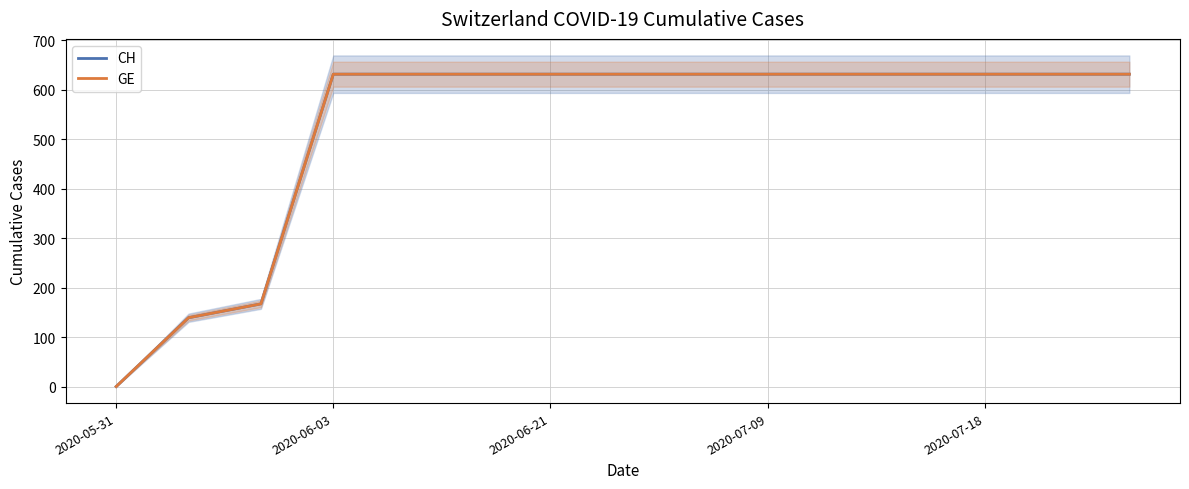

Between 2020-06-03 and 2020-07-09, which series saw the biggest shift?

CH